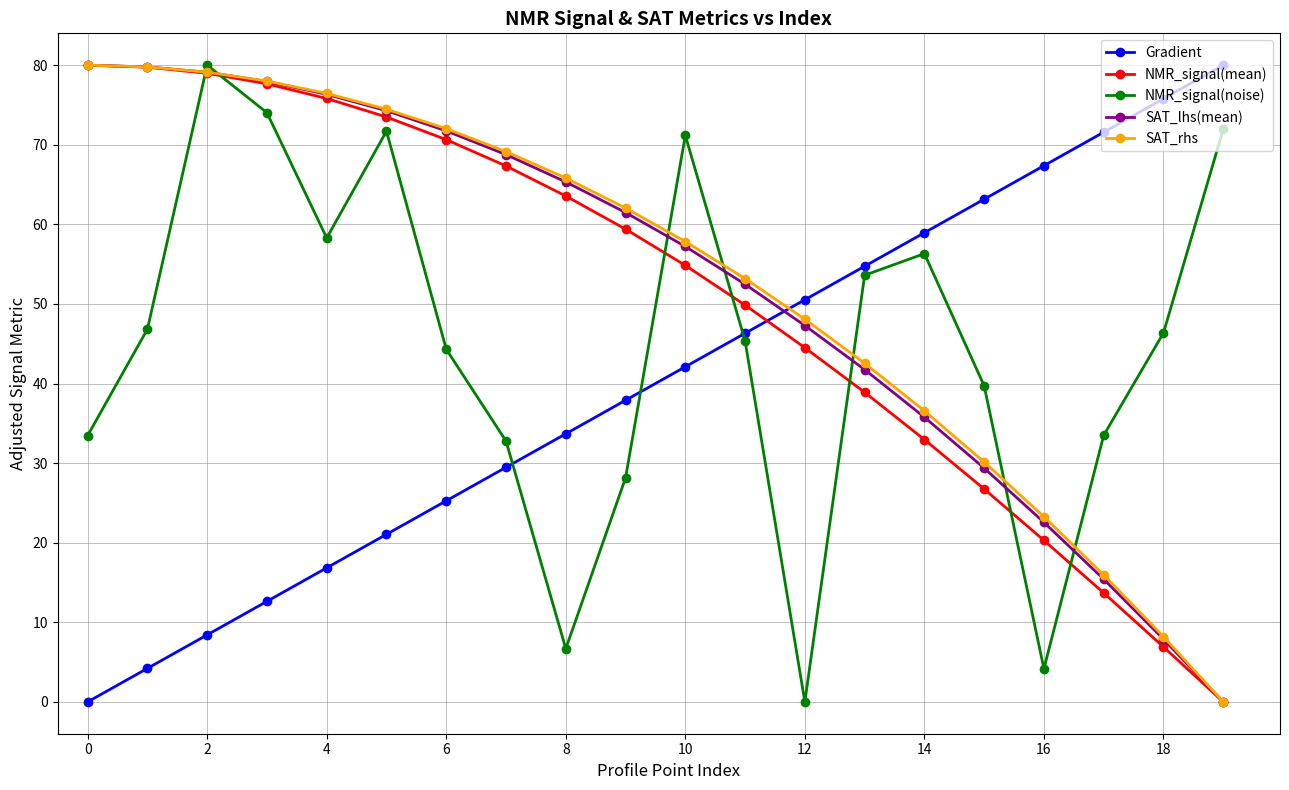

True or false: NMR_signal(mean) and NMR_signal(noise) intersect in this chart.

True